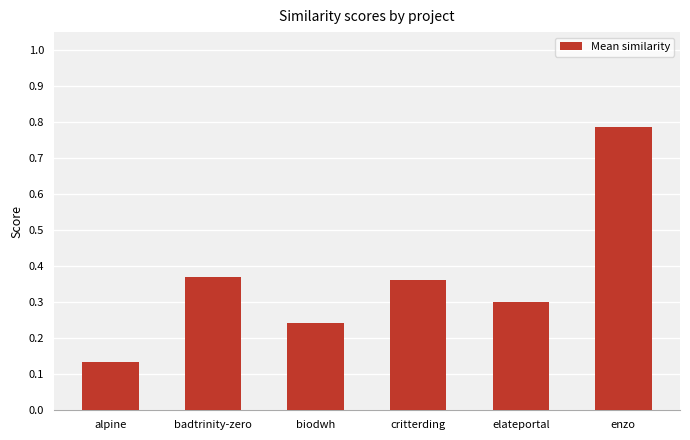

What is the difference between the maximum and minimum values?

0.7